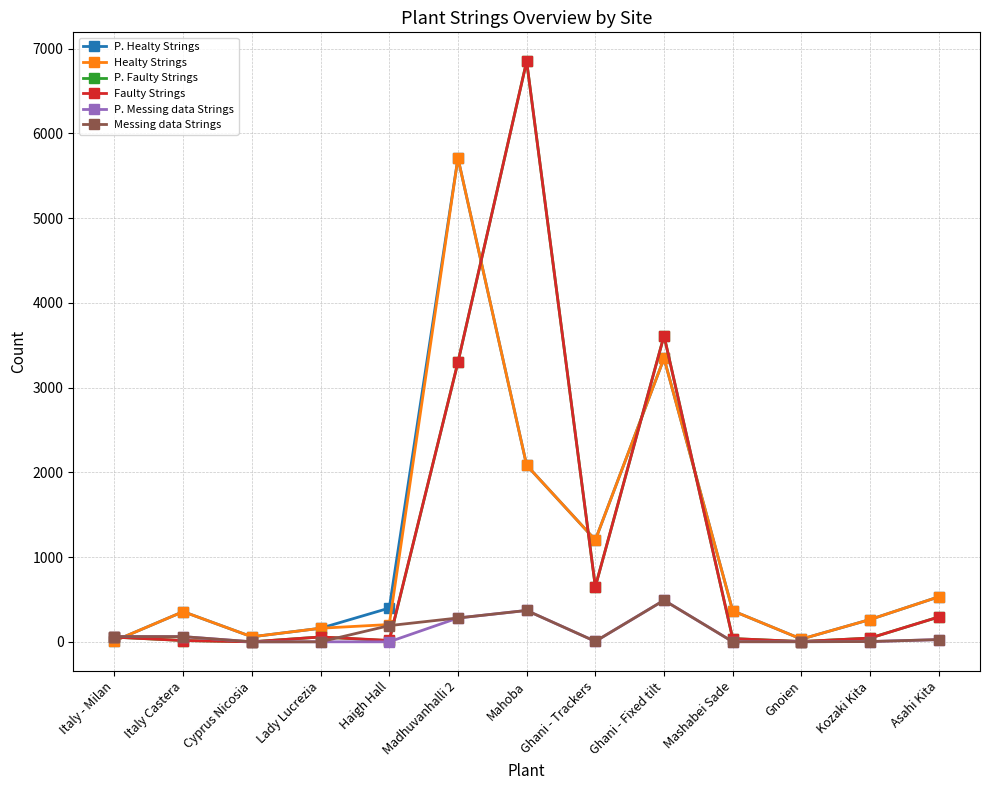

At how many categories does at least one series exceed 1286?

3